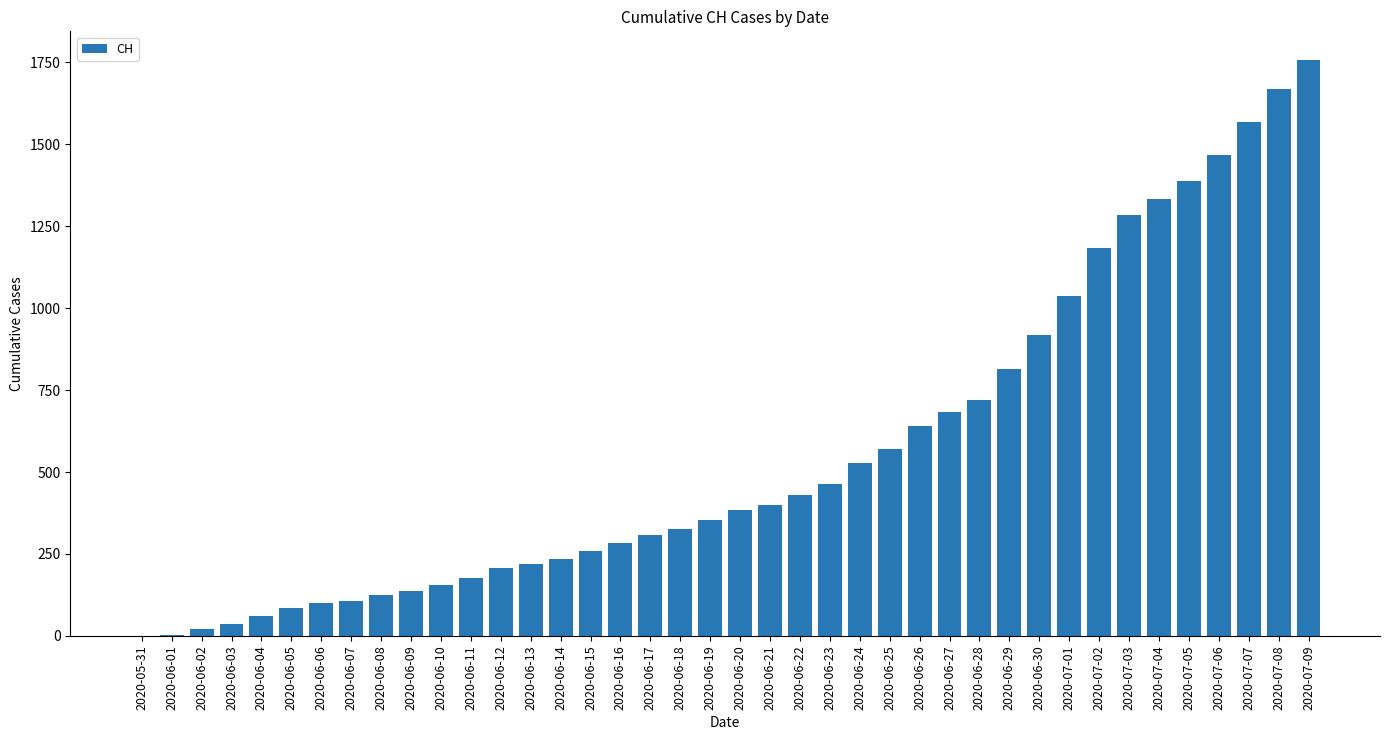

Approximately how many times larger is the value at 2020-07-03 compared to 2020-06-27?

1.9